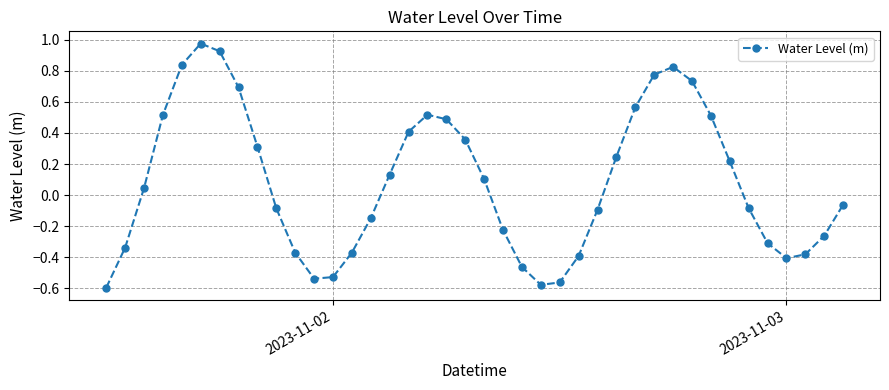

True or false: the data has more than 1 interior local peaks.

True